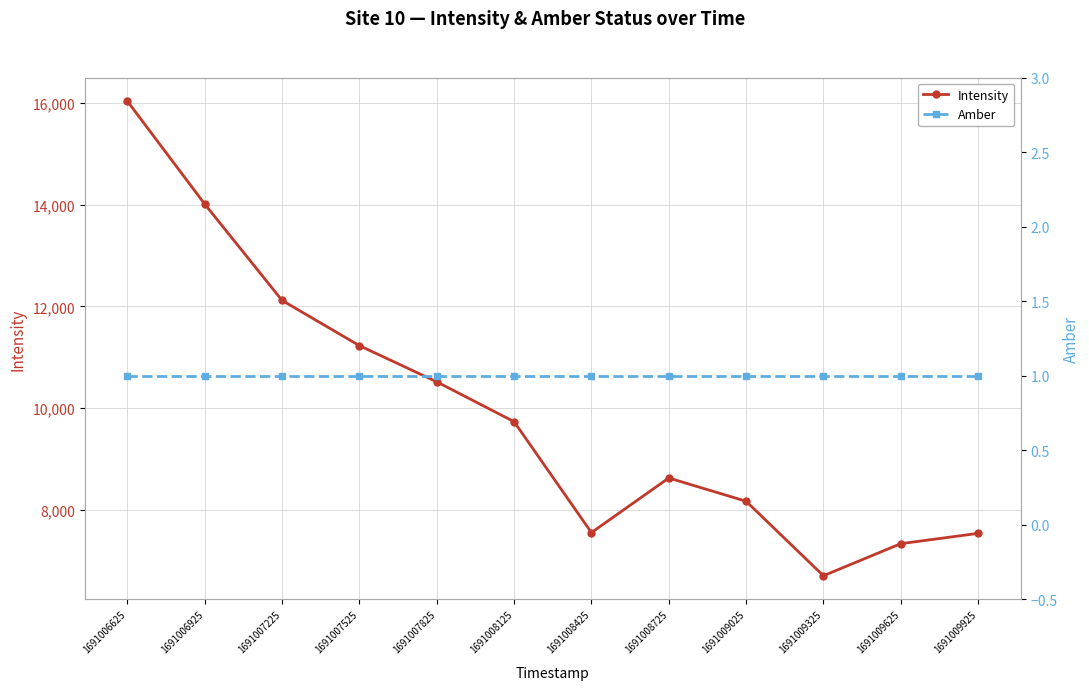

Rank the series by their average value, from highest to lowest.

Intensity, Amber